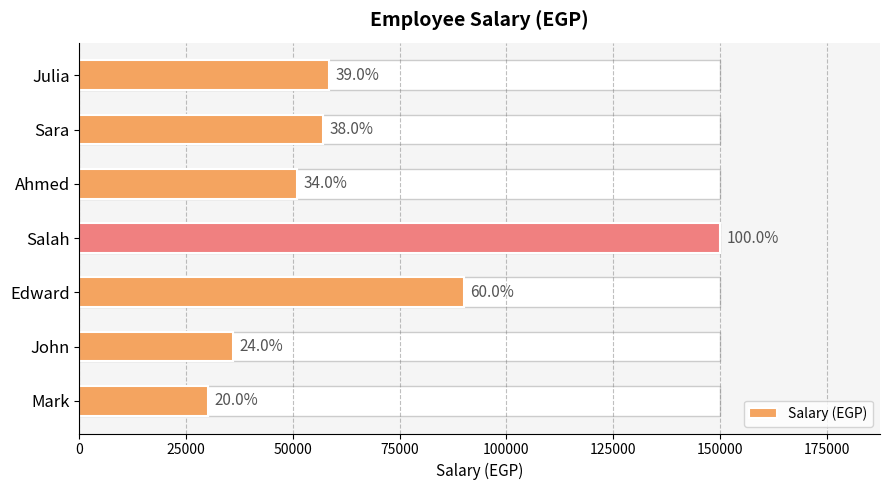

What is the value of the 4th bar from the left?

150000